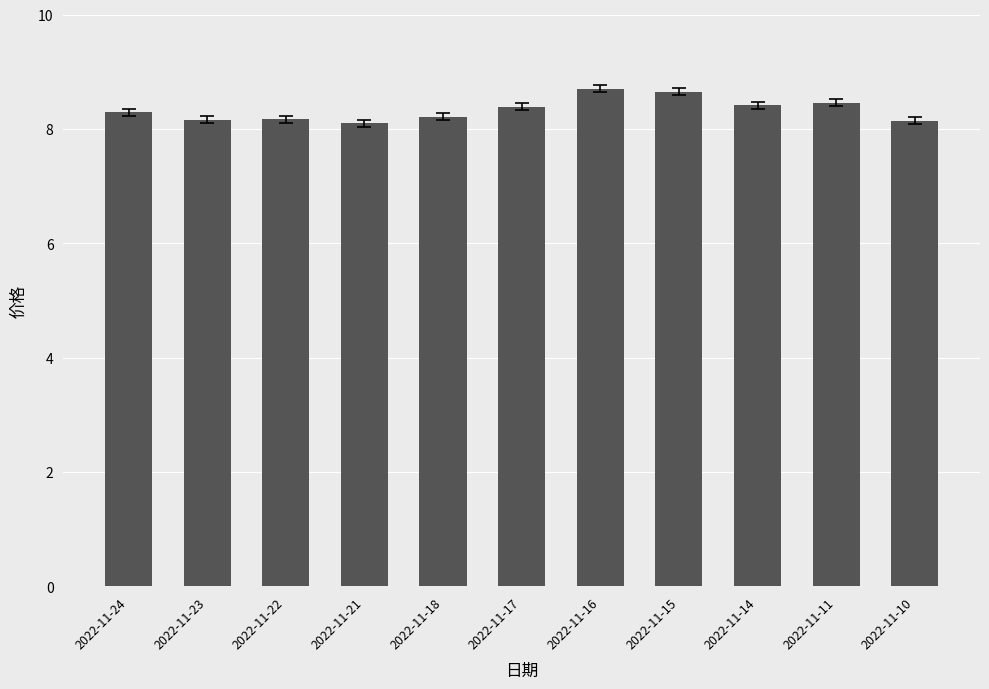

What is the smallest value displayed?

8.1